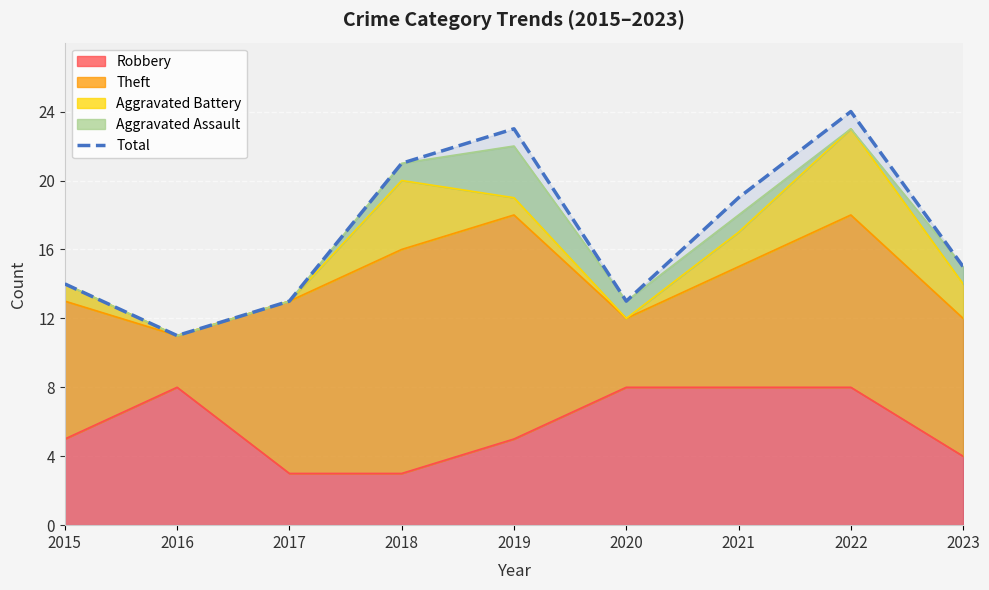

Where is the data nearest to the value 17?

2021